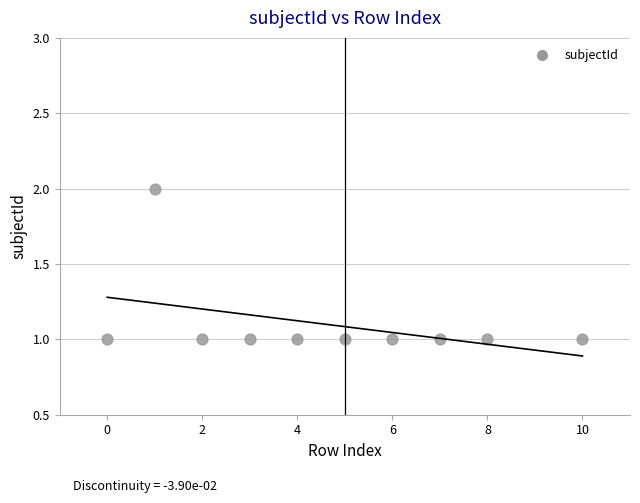

What is the range of X values (max minus min)?

10